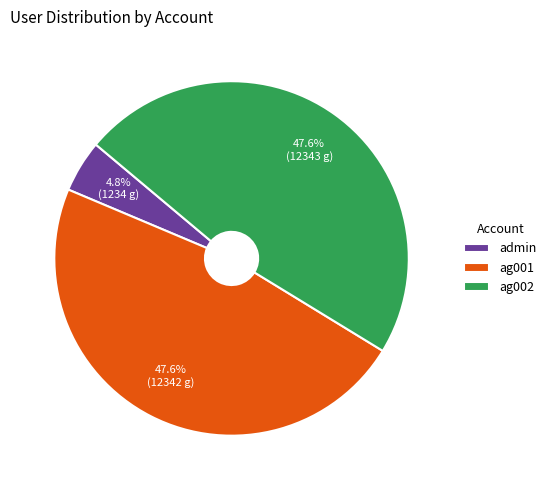

The ag001 slice represents 48% of the pie. True or false?

True